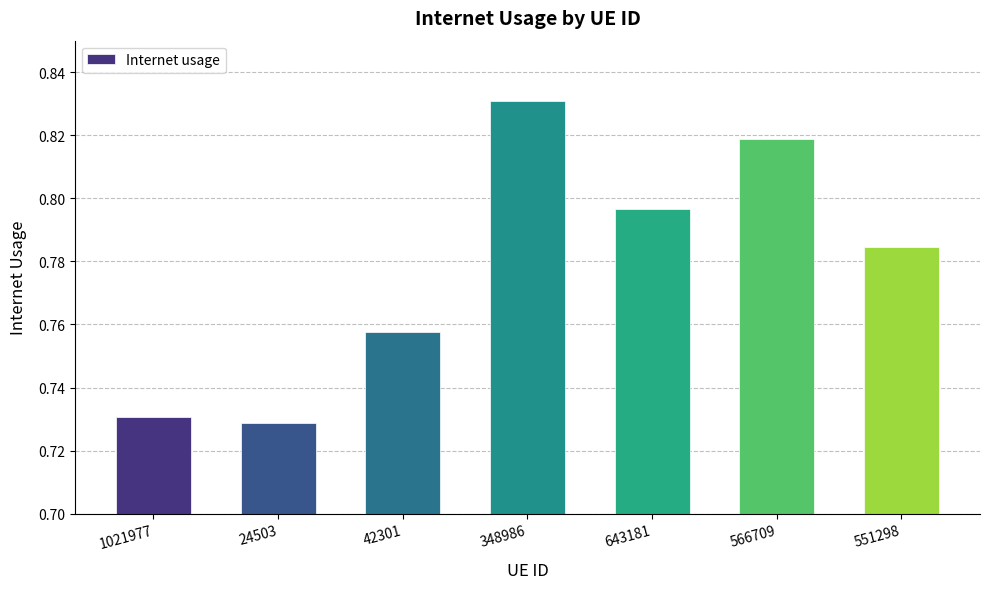

What is the sum of the values at 566709 and 643181?

1.6